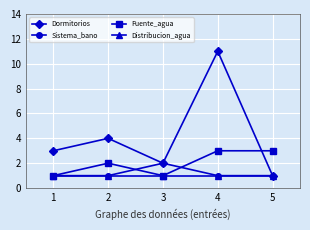

Which series has the largest range (max minus min)?

Dormitorios